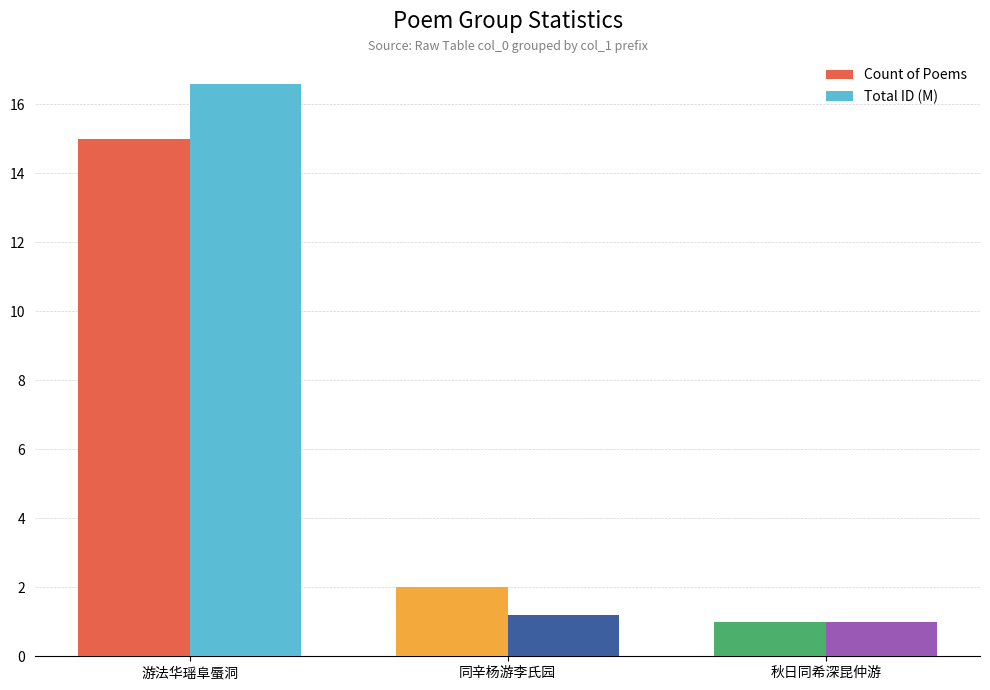

True or false: Total ID (M) has a value of 0.2 at 秋日同希深昆仲游.

False